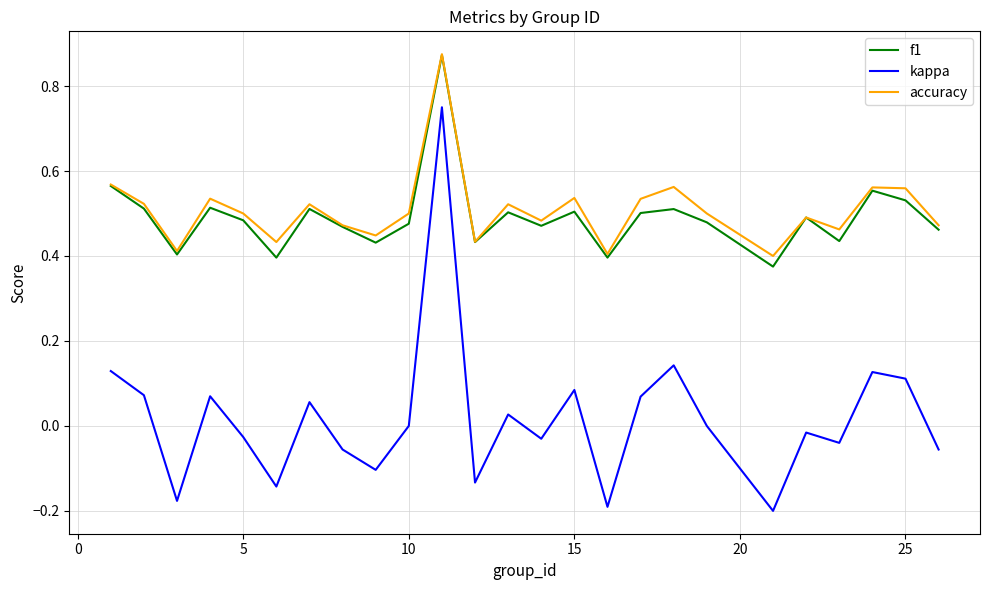

Does the chart have visible grid lines?

Yes